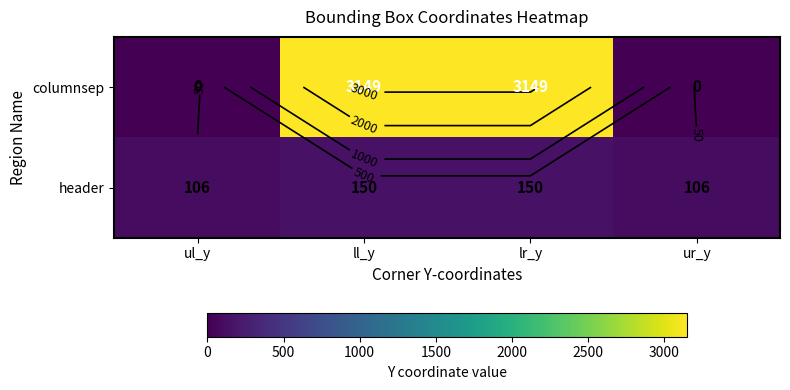

Which series has the largest total across all categories?

columnsep